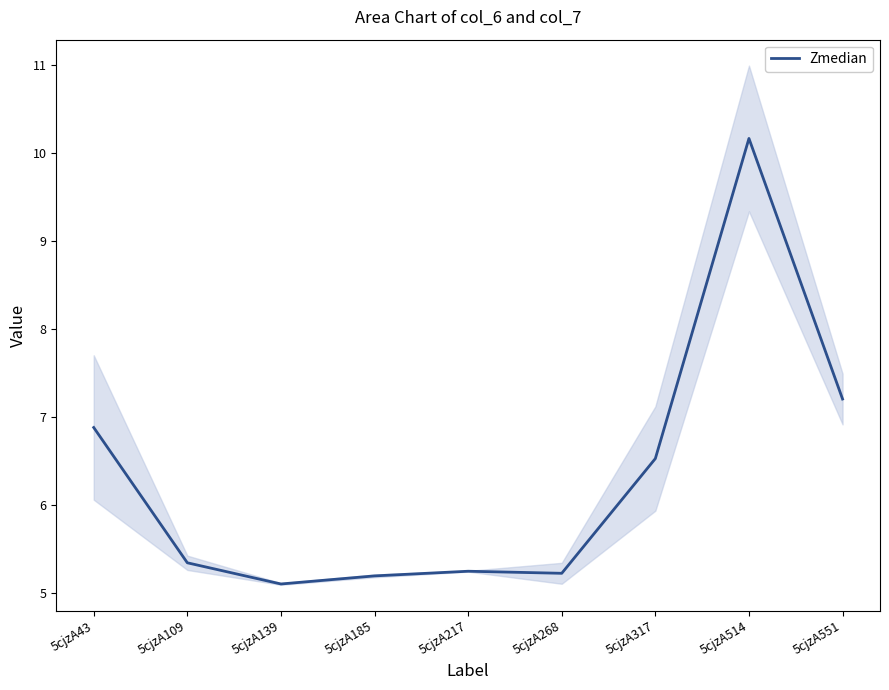

Is this an area chart (filled region under the line)?

No